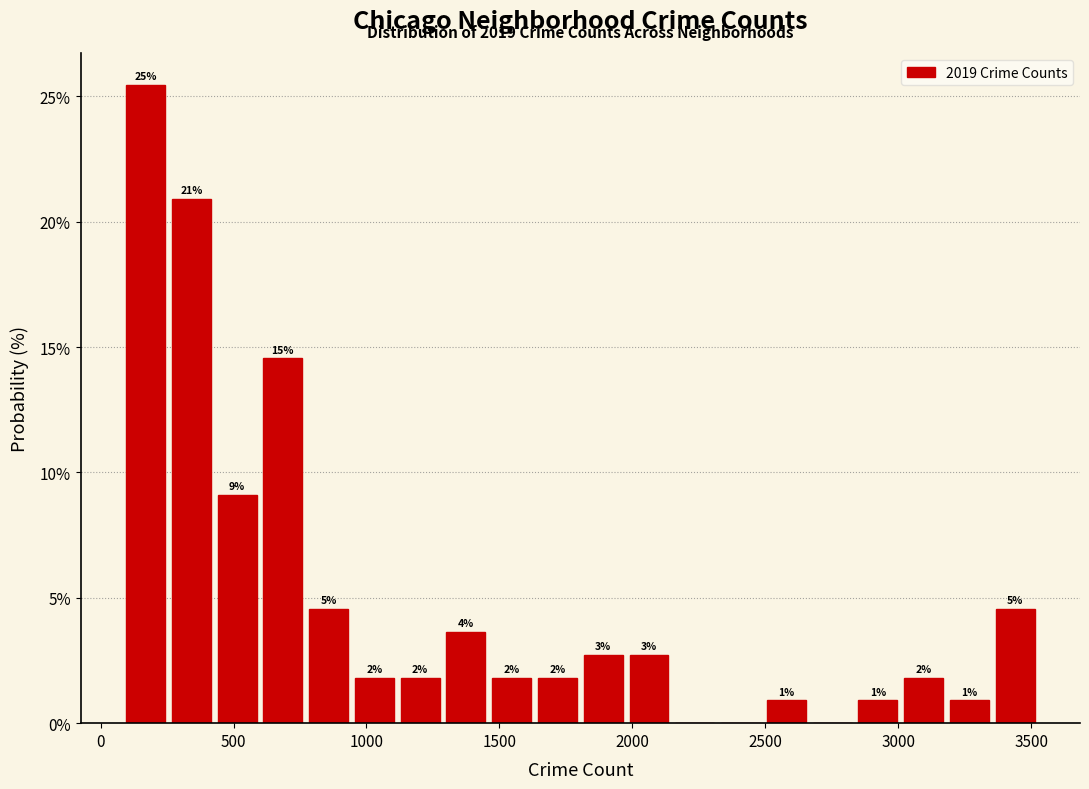

Around what value on the x-axis is the tallest bar? Give the approximate position of its centre, as read against the axis.

150